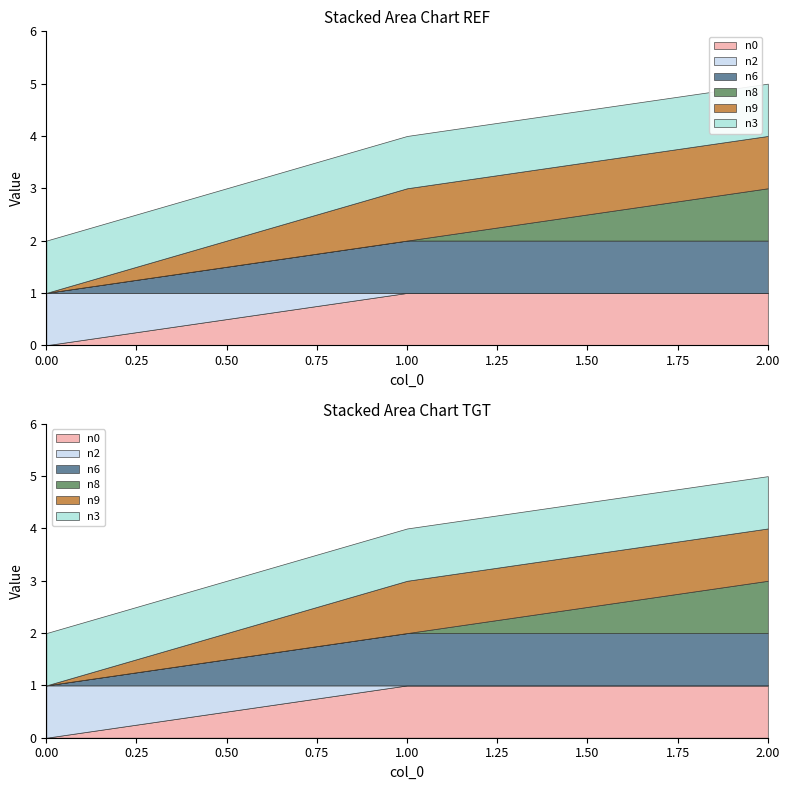

Reading left to right, what are all the values shown in this chart?

n0: 0	1	1
n2: 1	0	0
n6: 0	1	1
n8: 0	0	1
n9: 0	1	1
n3: 1	1	1